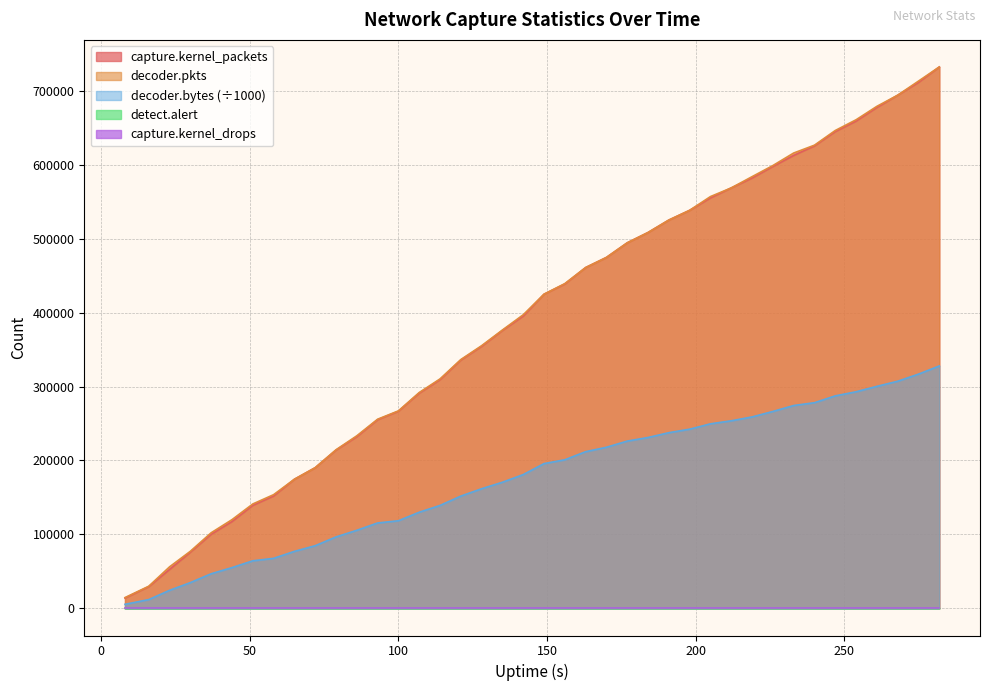

Is it true that decoder.bytes equals 115548.6 at 93?

True